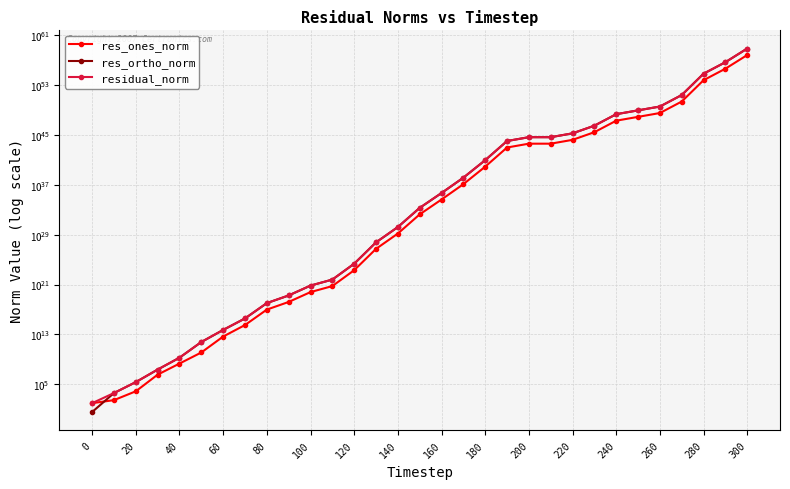

Where do res_ones_norm and res_ortho_norm first cross each other?

0 and 20